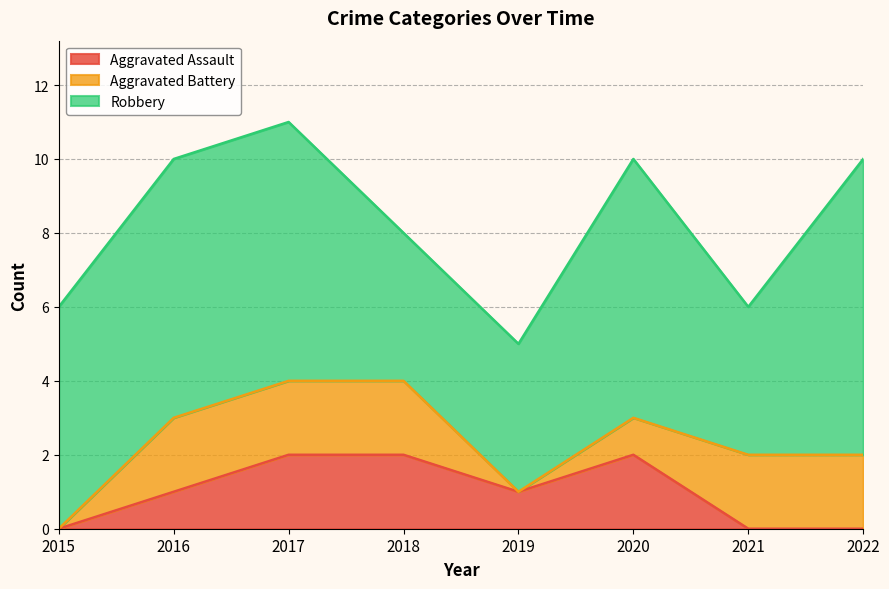

Which series has the widest spread of values?

Robbery